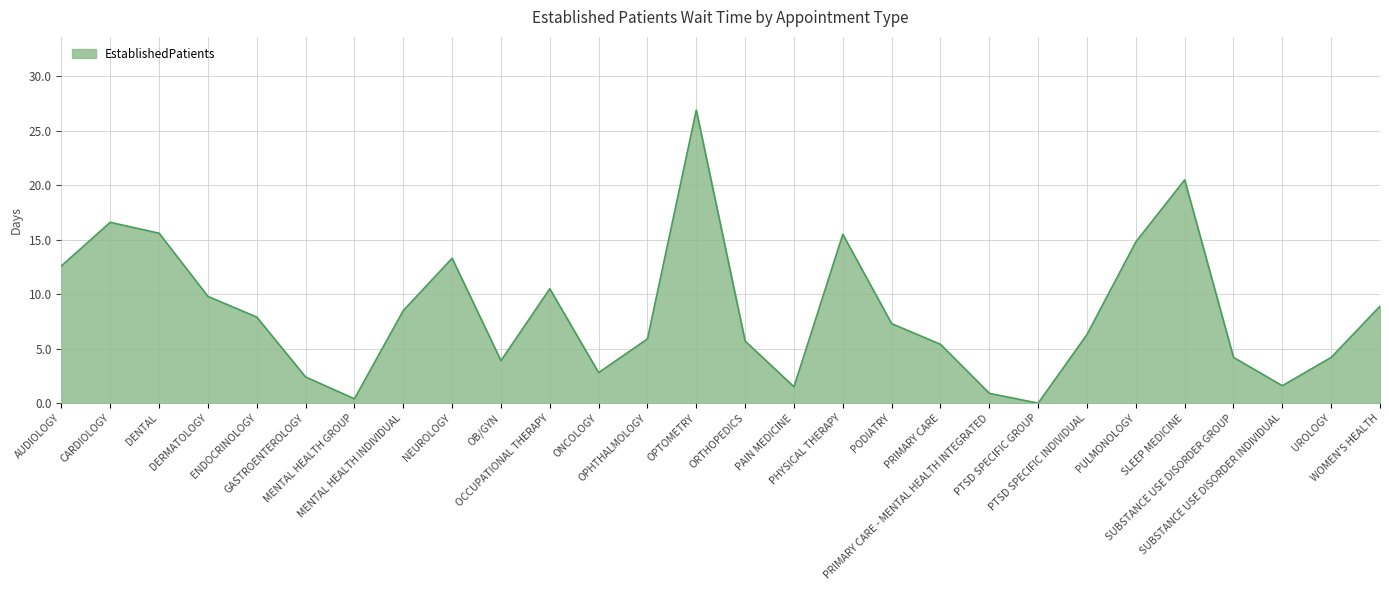

How many values are above zero?

27